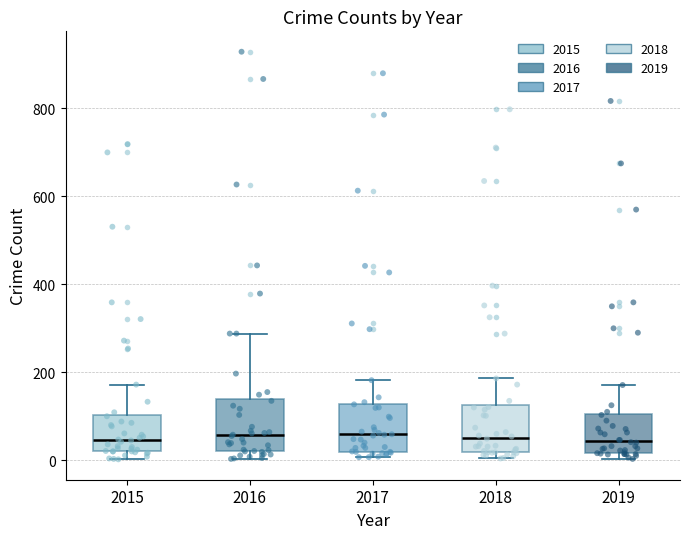

Where is the upper edge of the box at x = 2015 on the y-axis? The values are not printed on the chart, so give them approximately, as read against the axis.

100